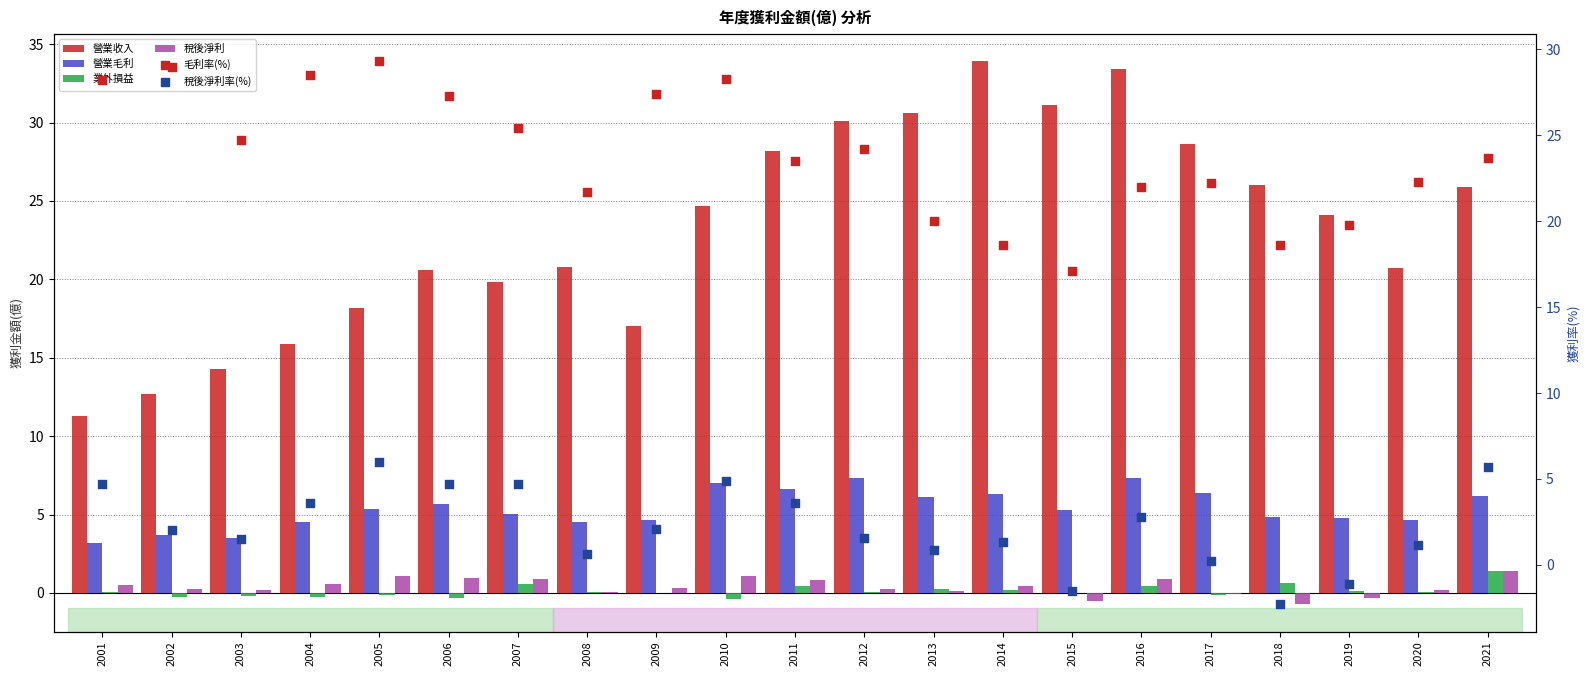

Which series has the largest Y range (max minus min)?

營業收入